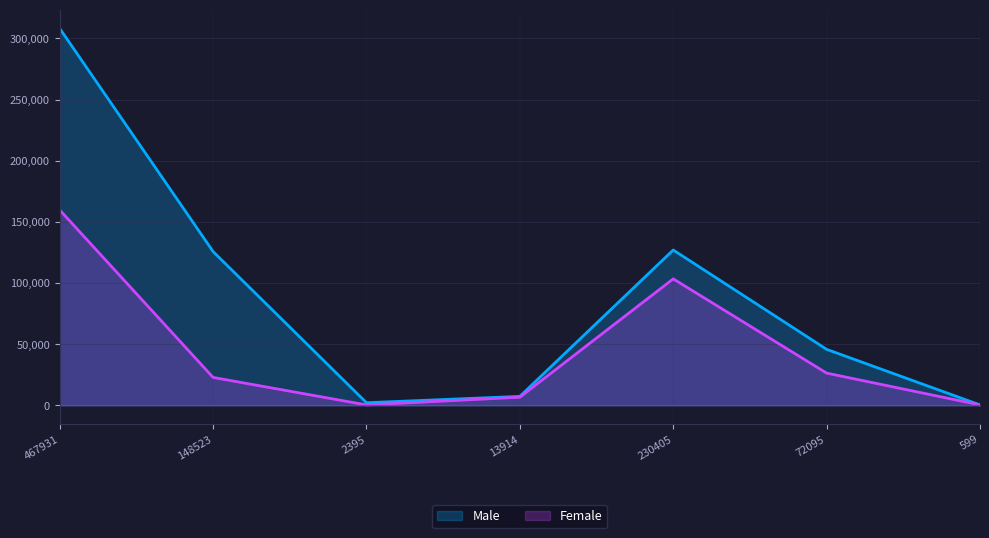

True or false: Male and Female intersect in this chart.

False